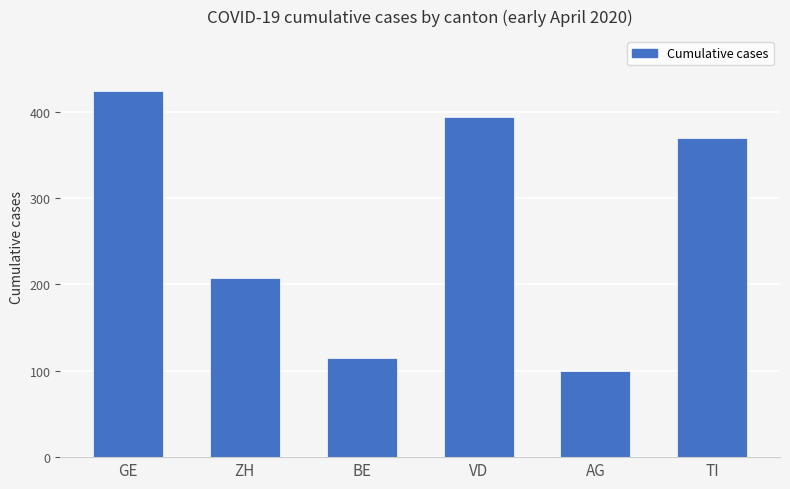

What is the difference between the second highest and second lowest values?

279